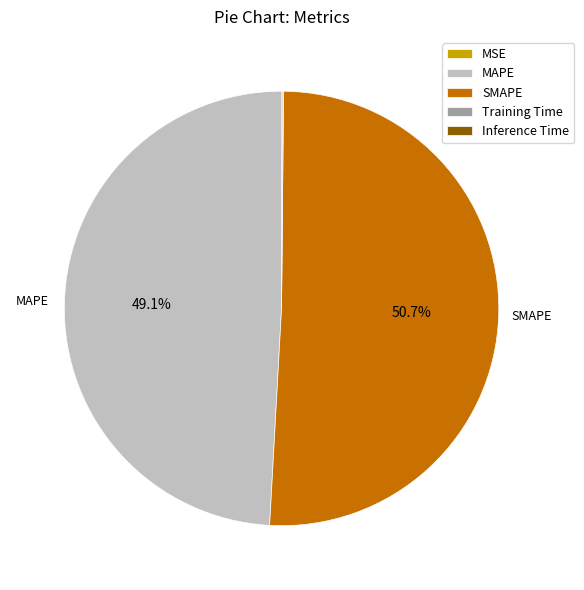

Between SMAPE and MAPE, which is larger?

SMAPE